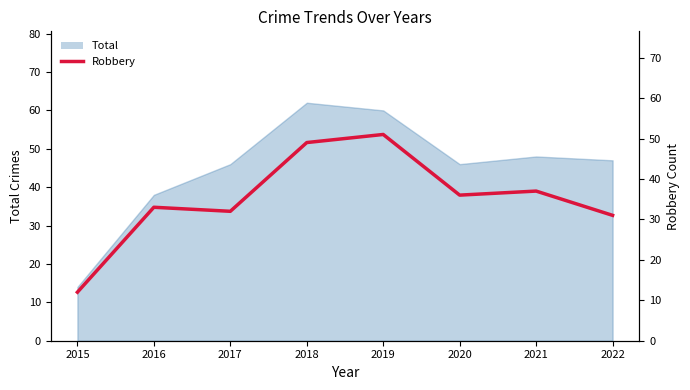

How many lines are shown in the chart?

1